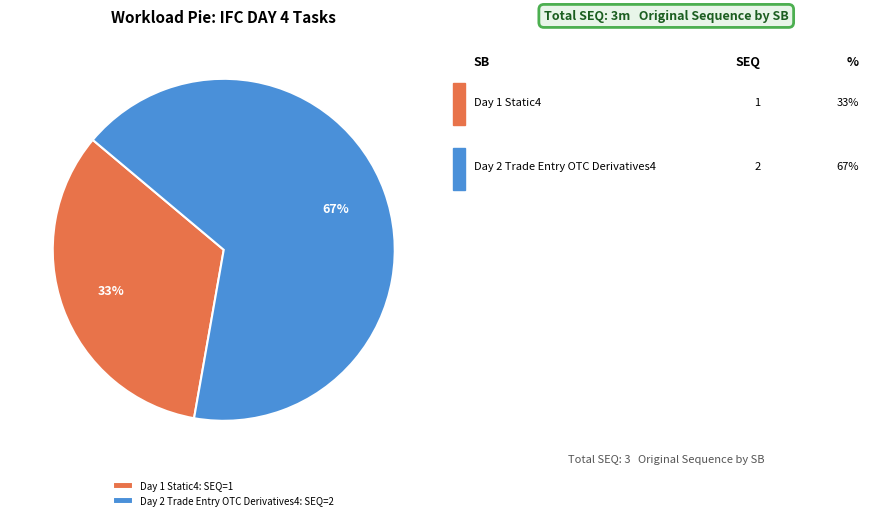

How many slices are in this pie chart?

2